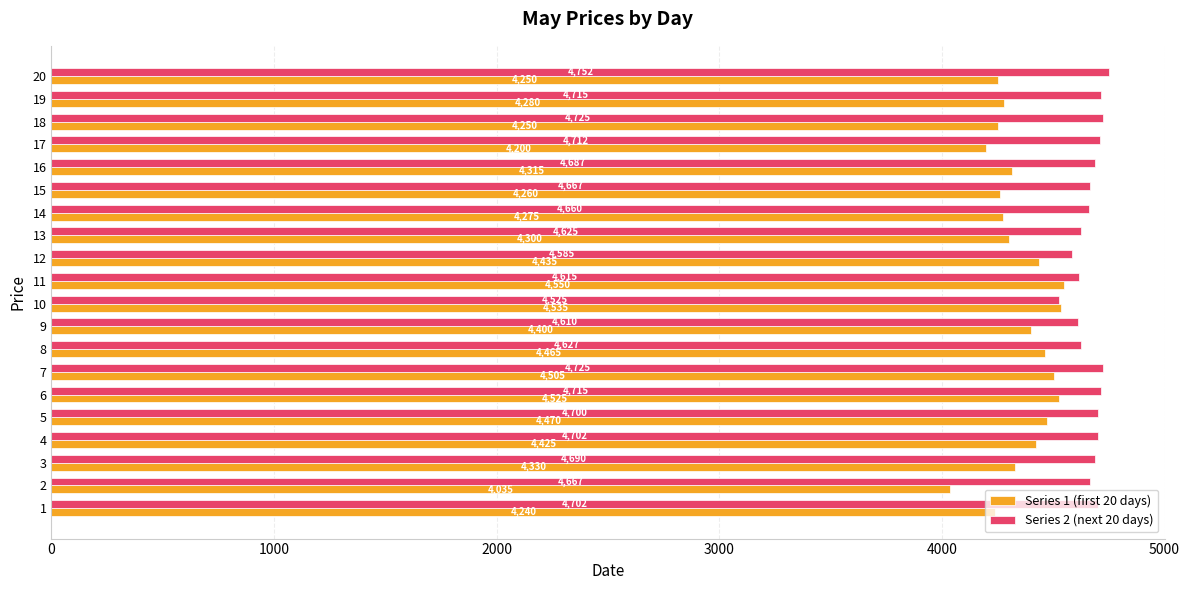

Which category has the lowest value across all series?

2